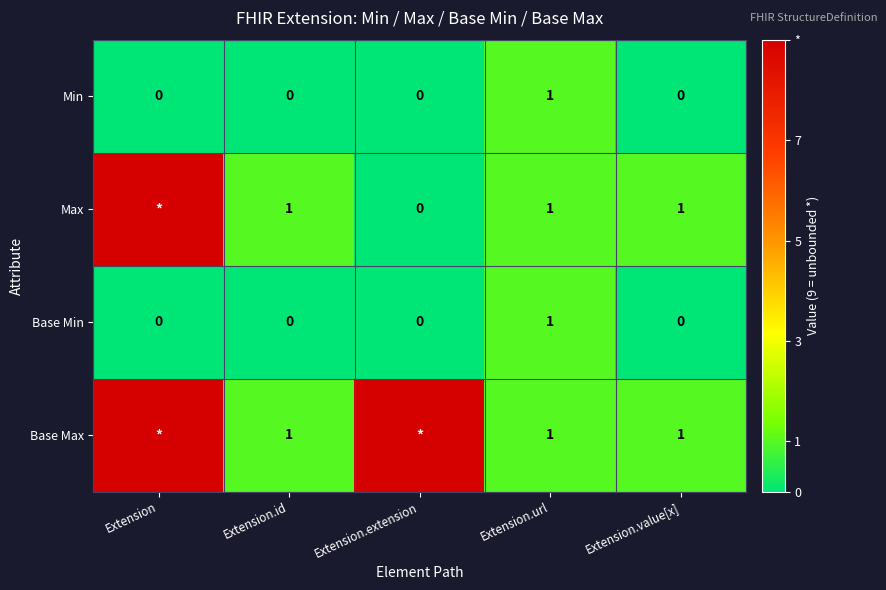

Is it true that Base Min equals -1 at Extension?

False